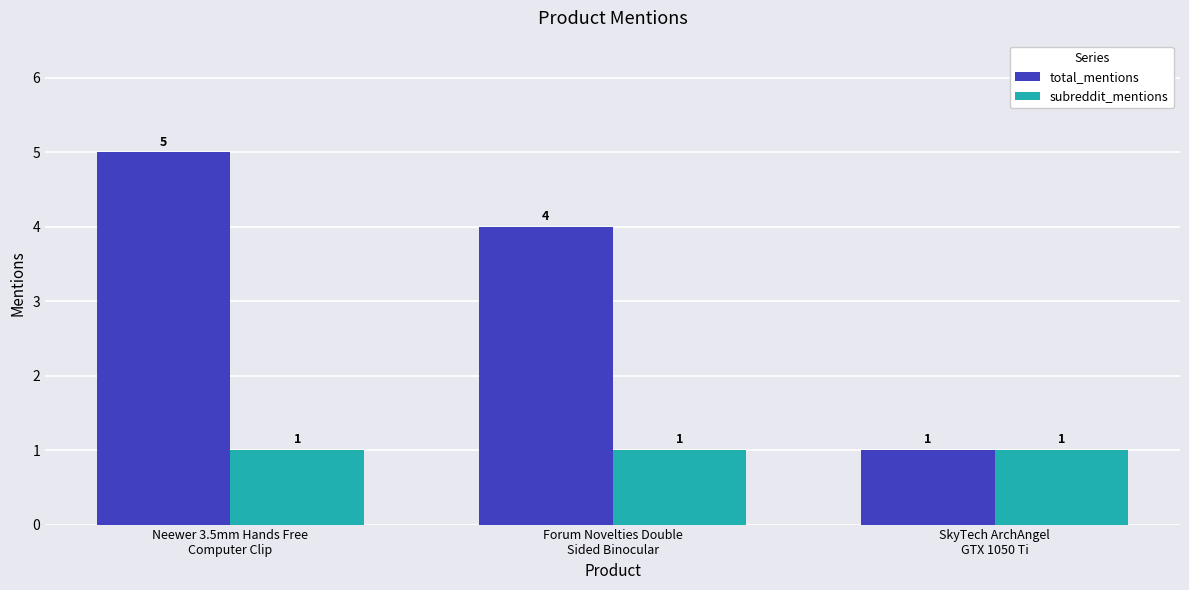

What is the spread (max minus min) of values at Forum Novelties Double
Sided Binocular?

3